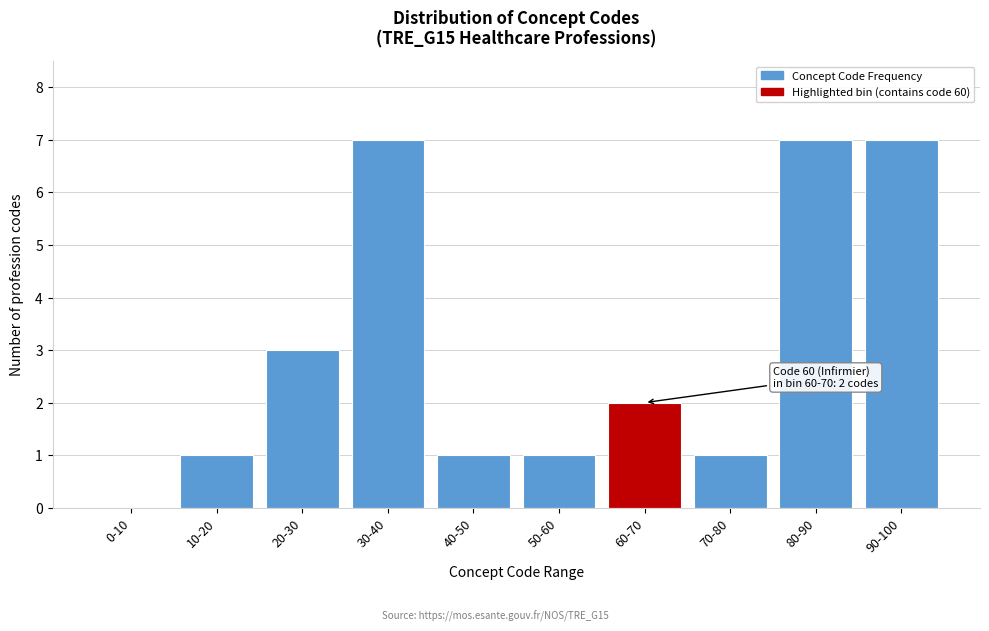

Reading left to right, what are all the values shown in this chart?

0-10=0	10-20=1	20-30=3	30-40=7	40-50=1	50-60=1	60-70=2	70-80=1	80-90=7	90-100=7